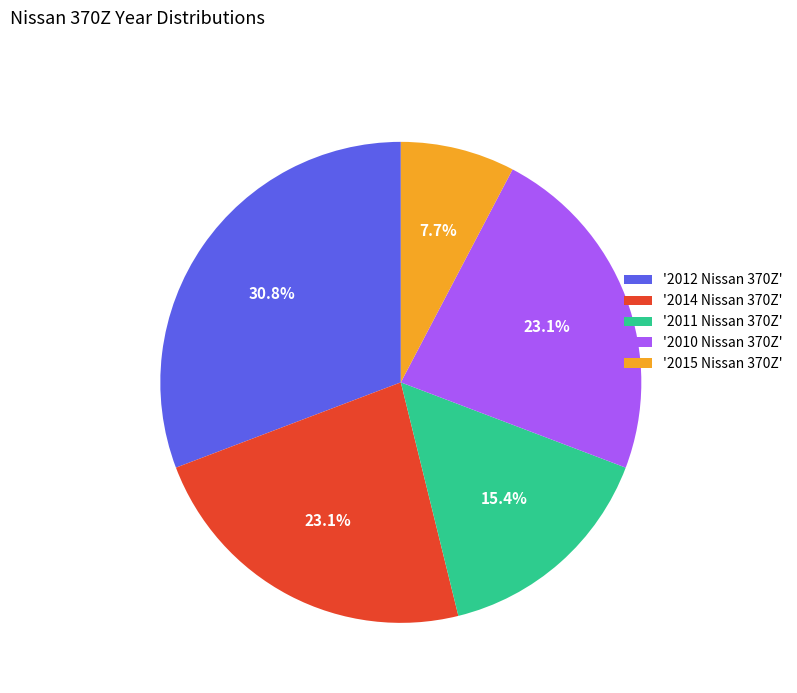

How much of the chart is everything except '2010 Nissan 370Z'?

76.9%